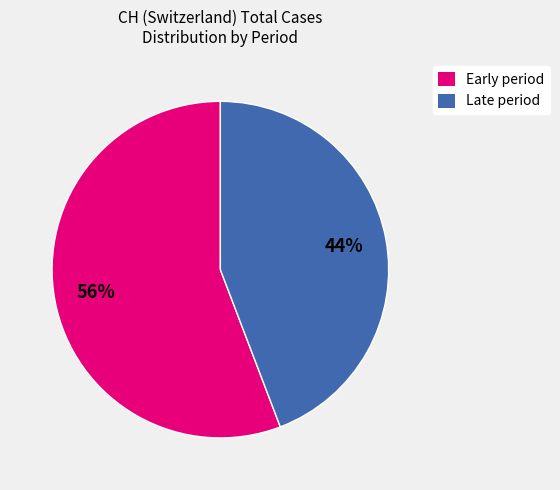

Is it true that Late period is 52% of the pie?

False